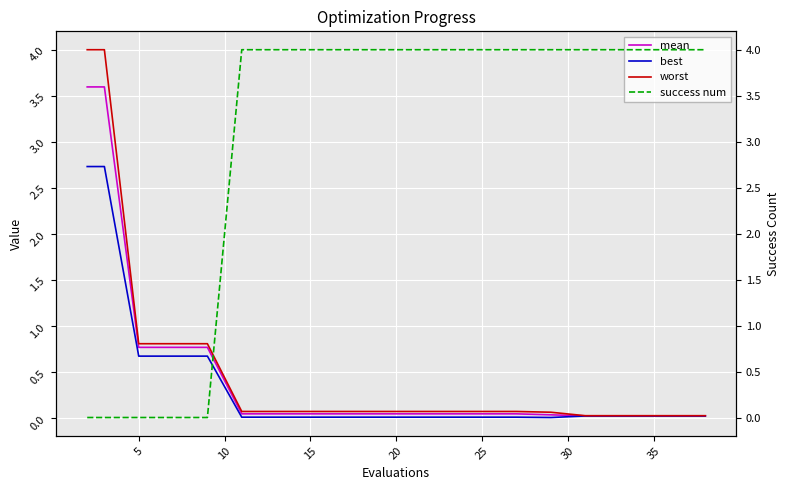

The best series shows 0.0 at 25. True or false?

True